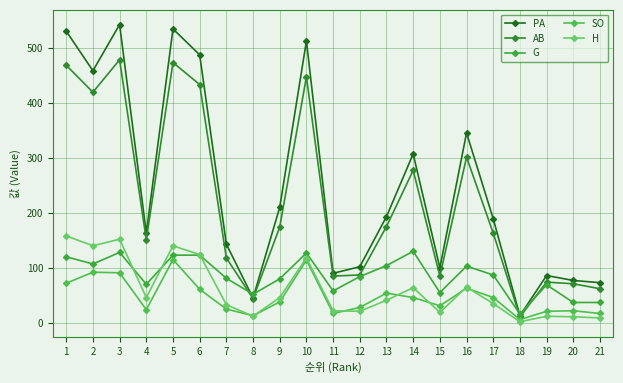

What is the total value across all series at 3?

1391